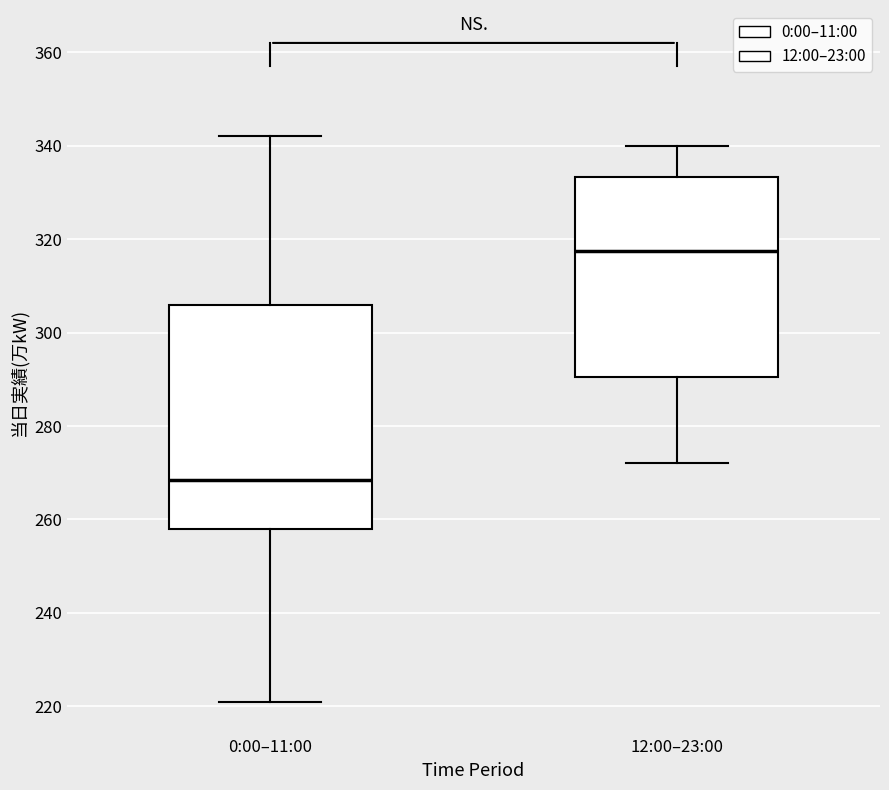

Reading left to right, read every box against the y-axis: the position of its median line, the range the box covers, and the ends of its whiskers. The values are not printed on the chart, so give them approximately, as read against the axis.

0:00–11:00: median 268, box 258 to 306, whiskers 222 to 342
12:00–23:00: median 318, box 290 to 334, whiskers 272 to 340